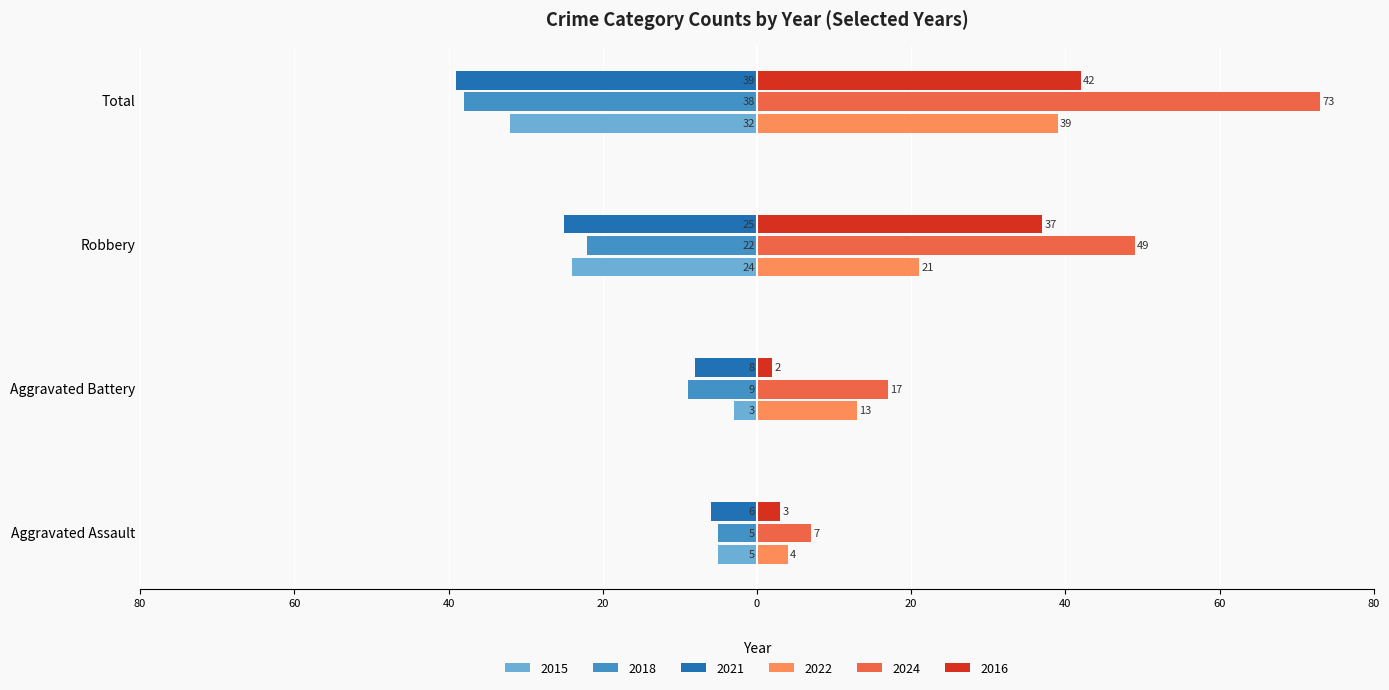

What are all the series names shown in the legend?

2015, 2018, 2021, 2022, 2024, 2016